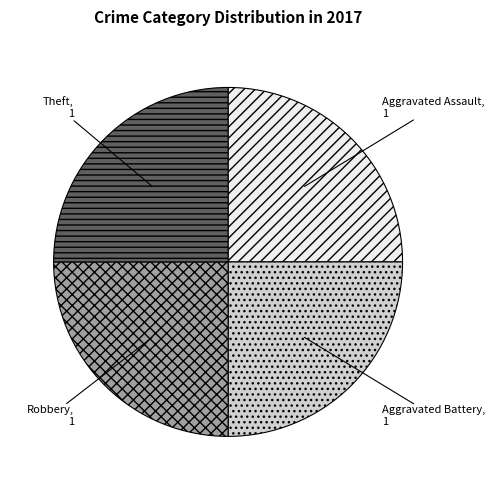

Approximately how many times larger is the value at Aggravated Battery compared to Aggravated Assault?

1.0